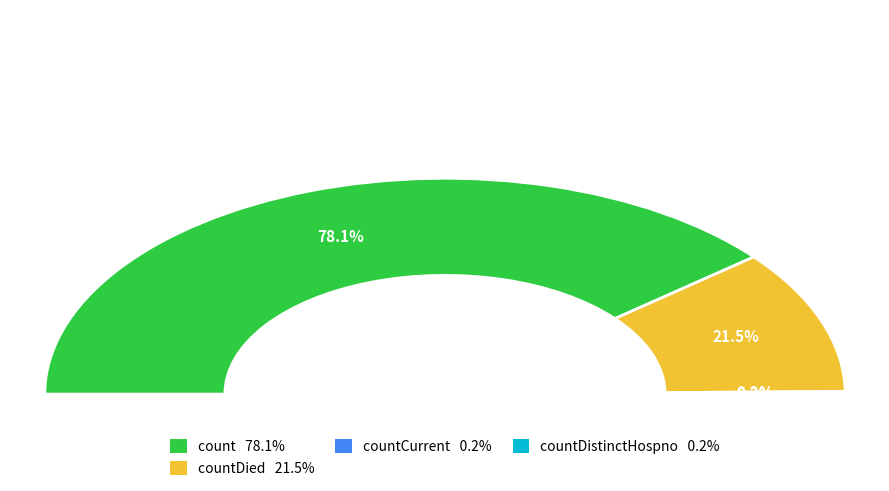

To the nearest percent, what is the difference between the largest and smallest slice percentages?

78%